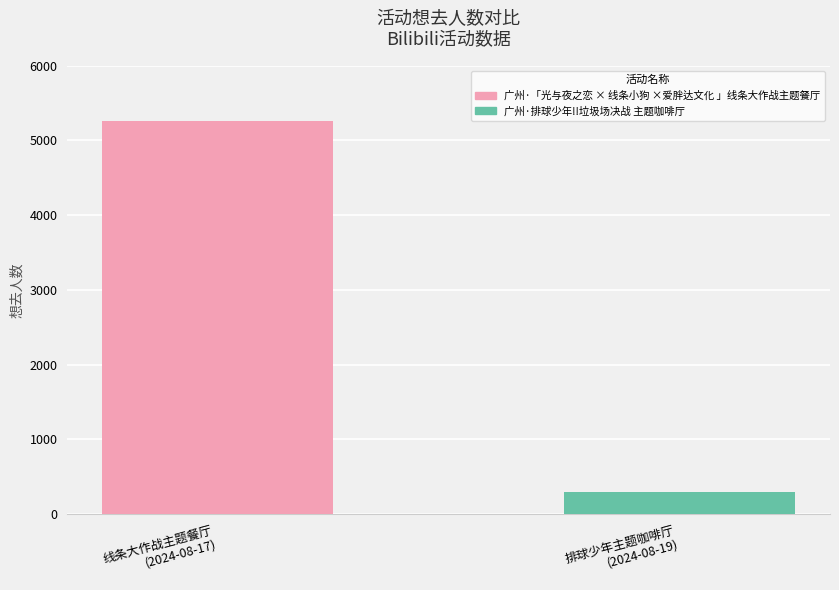

What position from the left is 排球少年主题咖啡厅
(2024-08-19)?

2